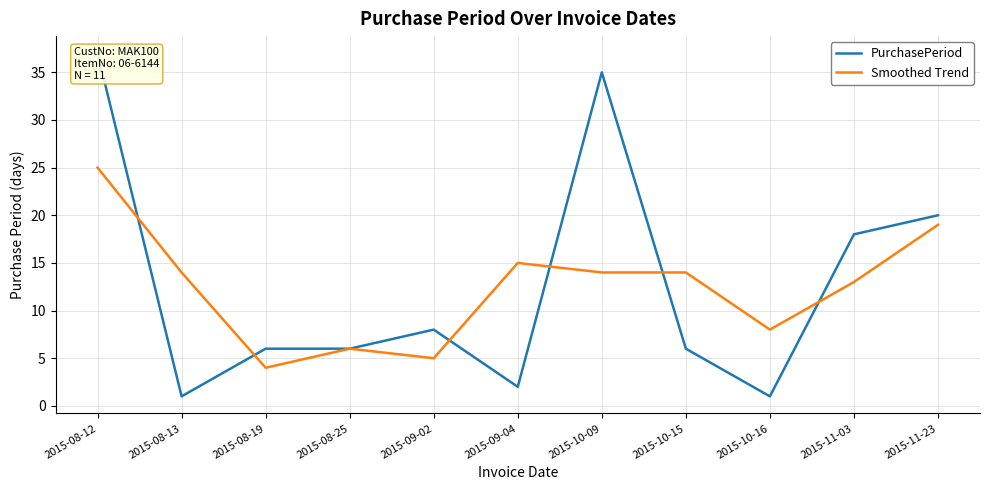

Reading right to left, extract all data points from this chart.

PurchasePeriod: 20	18	1	6	35	2	8	6	6	1	37
Smoothed Trend: 19	13	8	14	14	15	5	6	4	14	25